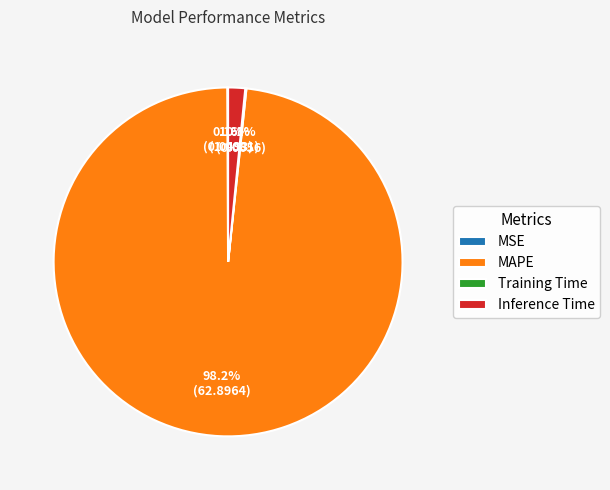

What portion of the pie excludes MAPE?

1.8%